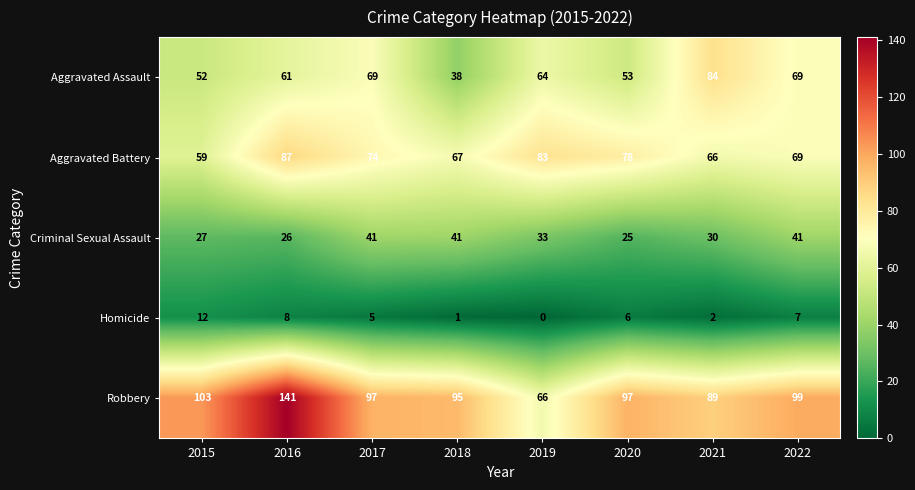

What is the sum of the Criminal Sexual Assault values at 2015 and 2016?

53